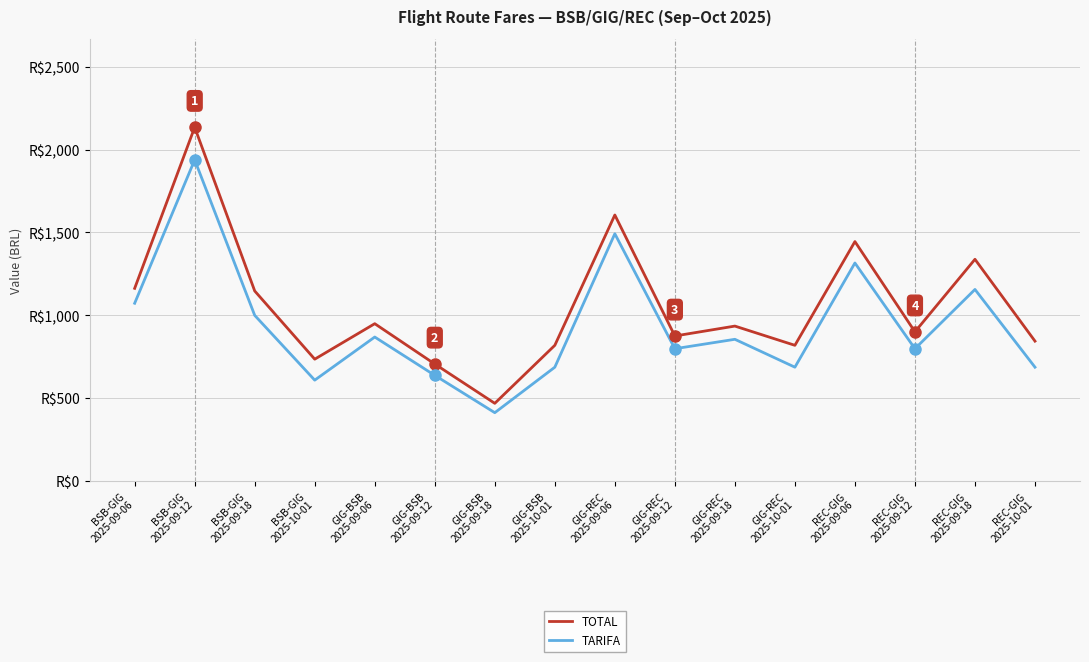

Reading left to right, transcribe all the data shown in this chart.

TOTAL: BSB-GIG
2025-09-06=1162.7	BSB-GIG
2025-09-12=2135.0	BSB-GIG
2025-09-18=1146.9	BSB-GIG
2025-10-01=735.2	GIG-BSB
2025-09-06=949.4	GIG-BSB
2025-09-12=705.9	GIG-BSB
2025-09-18=468.6	GIG-BSB
2025-10-01=818.8	GIG-REC
2025-09-06=1605.5	GIG-REC
2025-09-12=875.1	GIG-REC
2025-09-18=934.9	GIG-REC
2025-10-01=818.8	REC-GIG
2025-09-06=1445.1	REC-GIG
2025-09-12=900.4	REC-GIG
2025-09-18=1338.1	REC-GIG
2025-10-01=844.1
TARIFA: BSB-GIG
2025-09-06=1072.7	BSB-GIG
2025-09-12=1938.3	BSB-GIG
2025-09-18=999.6	BSB-GIG
2025-10-01=608.5	GIG-BSB
2025-09-06=868.8	GIG-BSB
2025-09-12=637.5	GIG-BSB
2025-09-18=412.1	GIG-BSB
2025-10-01=686.8	GIG-REC
2025-09-06=1492.2	GIG-REC
2025-09-12=798.3	GIG-REC
2025-09-18=855.1	GIG-REC
2025-10-01=686.8	REC-GIG
2025-09-06=1315.7	REC-GIG
2025-09-12=798.3	REC-GIG
2025-09-18=1156.1	REC-GIG
2025-10-01=686.8